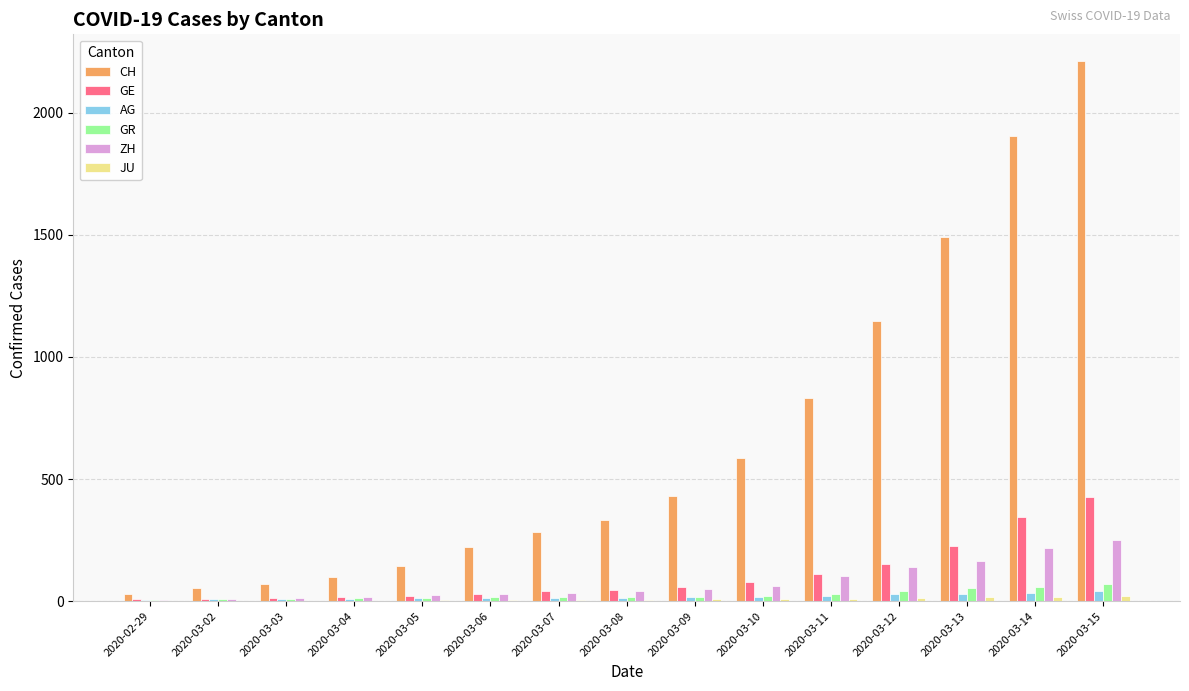

Between 2020-03-07 and 2020-03-15, which series saw the biggest shift?

CH